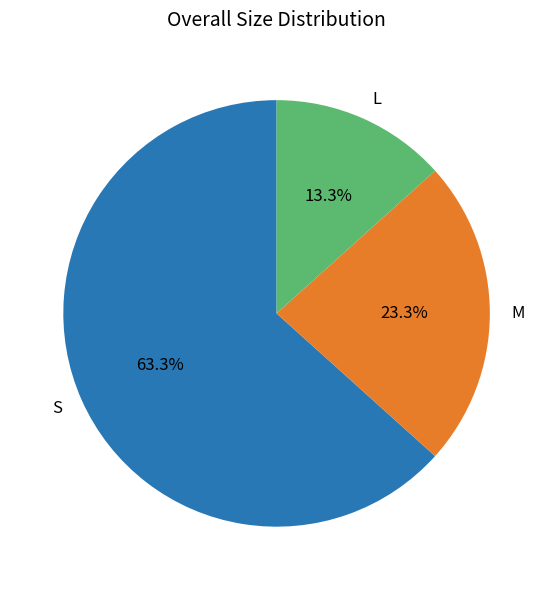

Does any single category account for the majority?

Yes